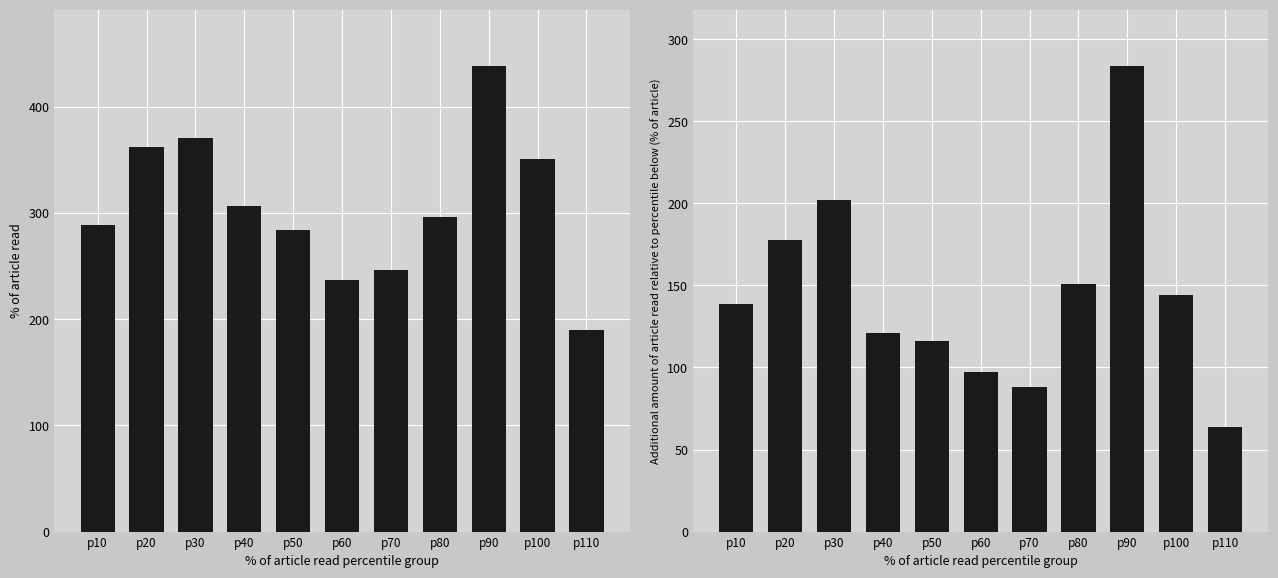

Does the chart contain any negative values?

No